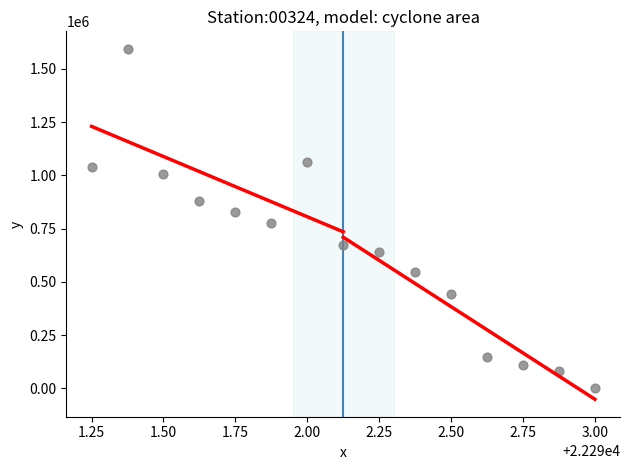

What is the range of Y values (max minus min)?

1594375